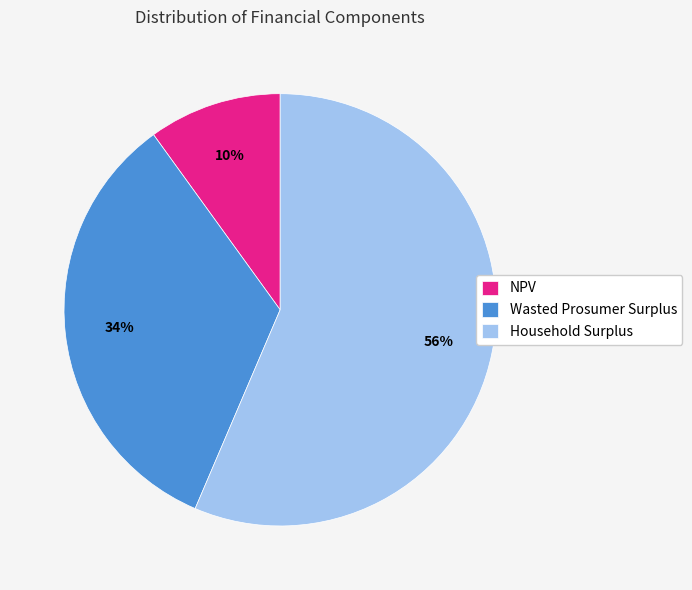

True or false: Wasted Prosumer Surplus accounts for 47% of the total.

False